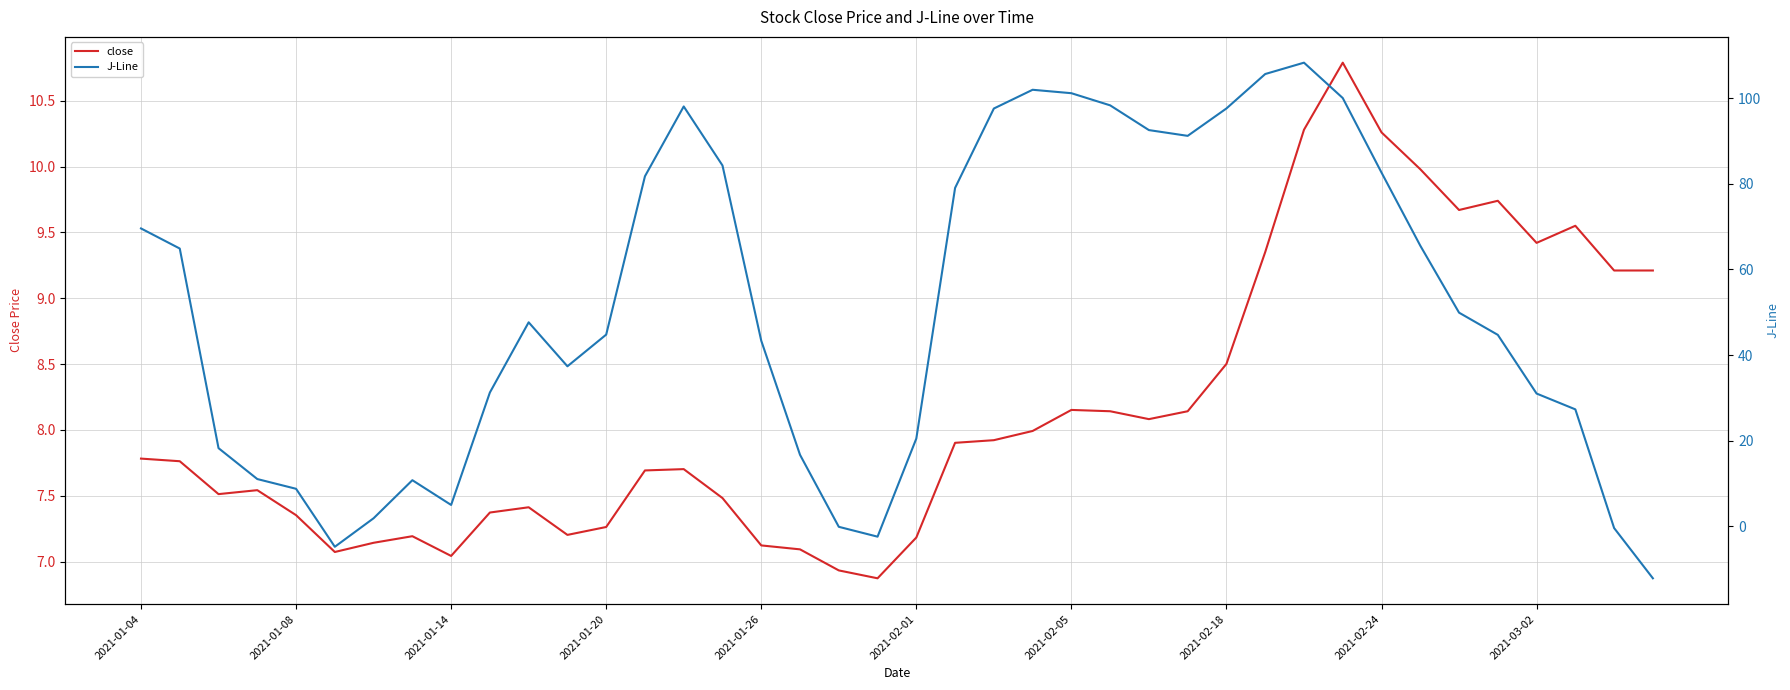

At which category does the chart reach its peak across all series?

30